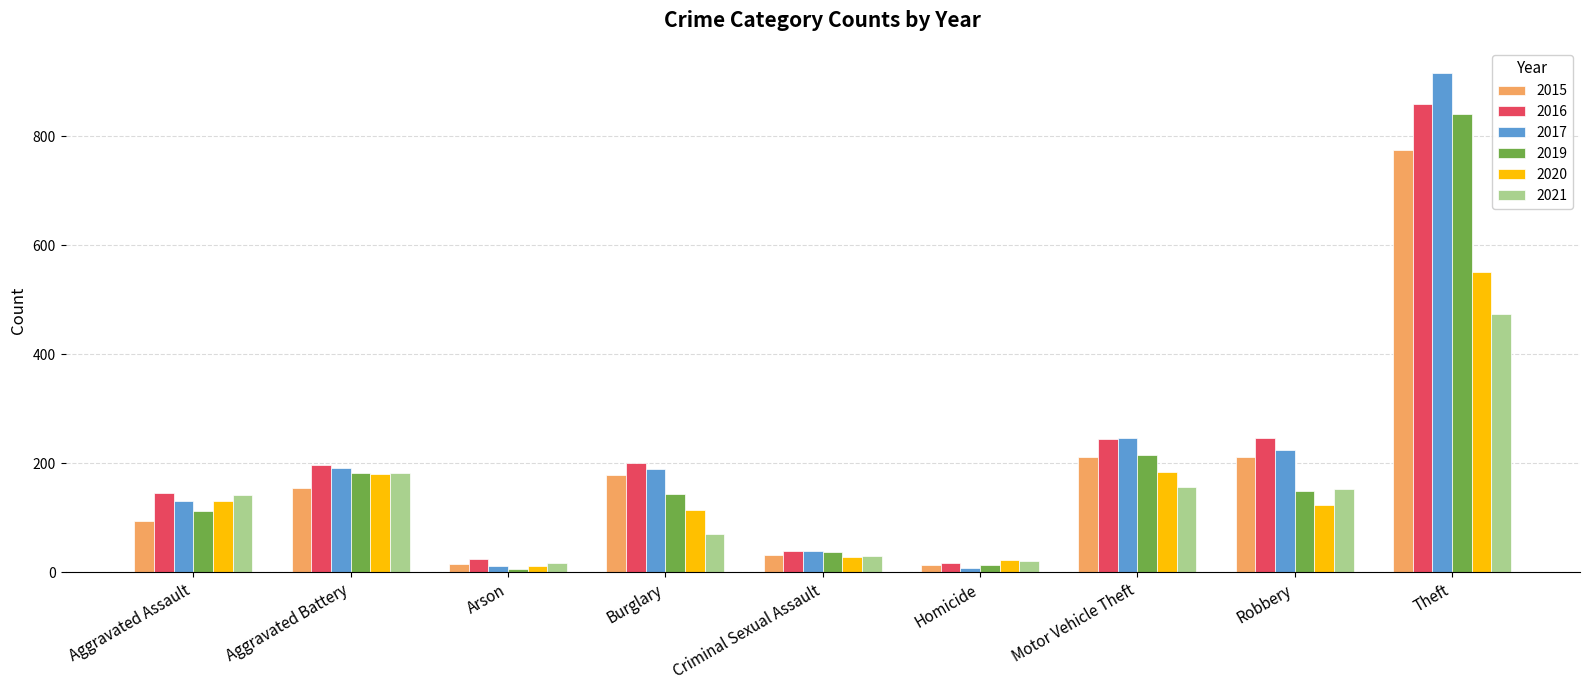

Where does the 2020 series first go above 124?

Aggravated Assault